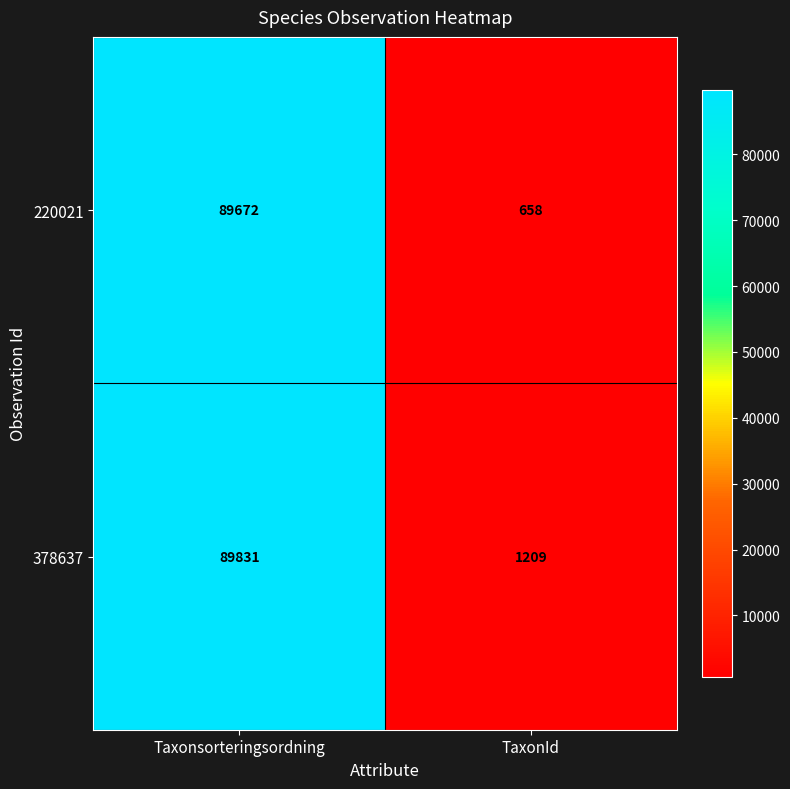

What is the total value across all series at Taxonsorteringsordning?

179503